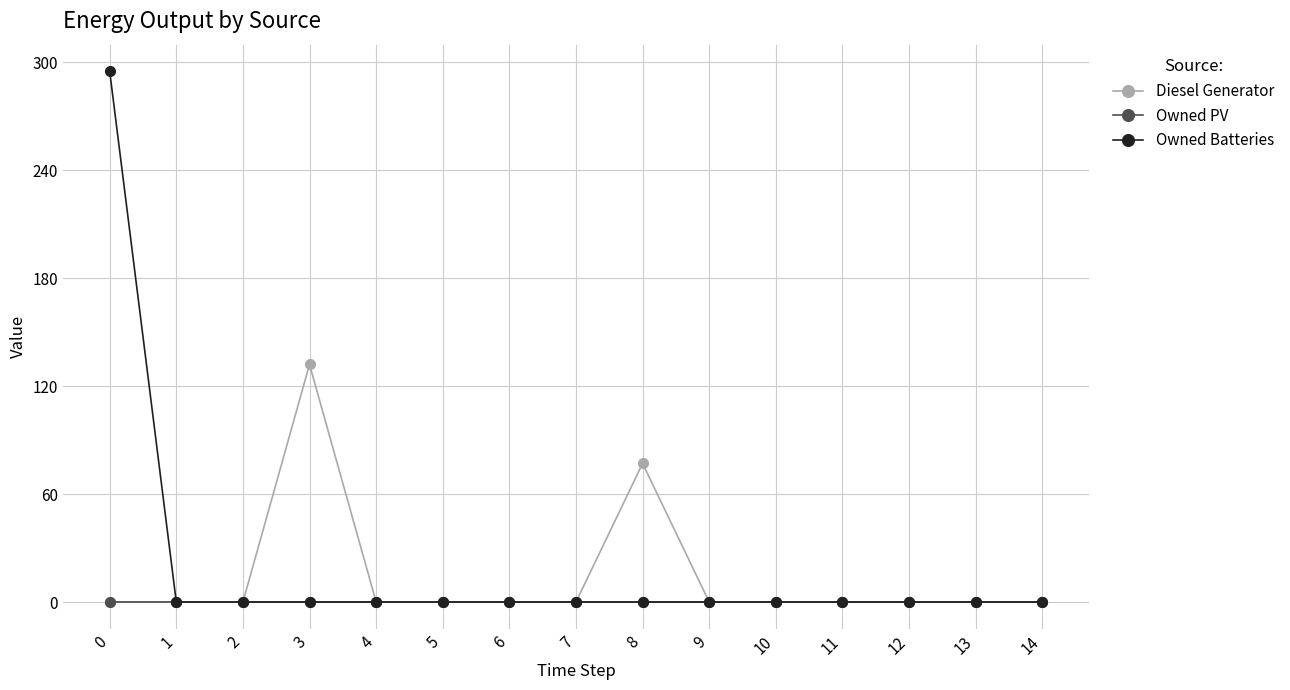

How many data points does each series have?

15